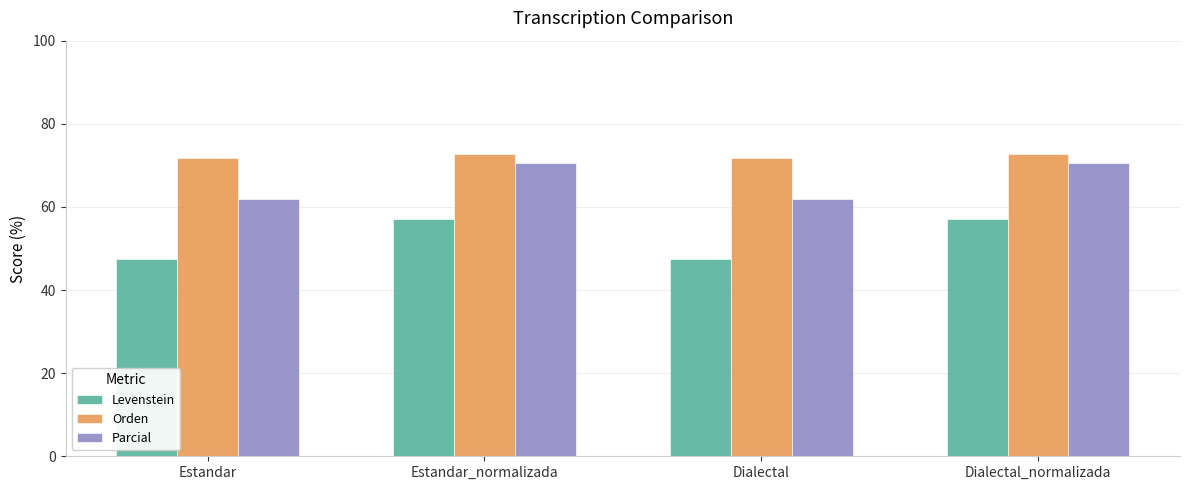

What is the label of the 3rd bar from the right?

Estandar_normalizada